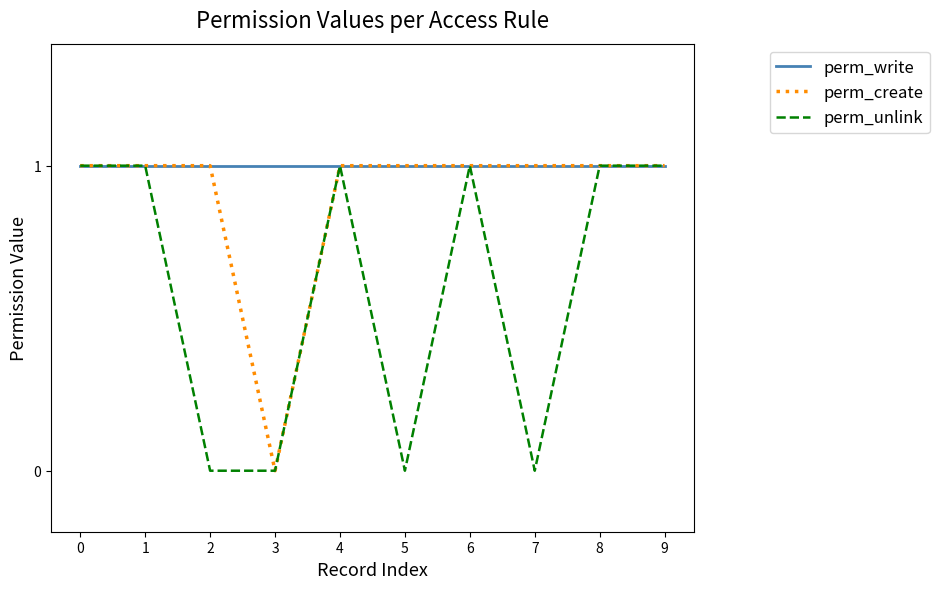

What is the difference between the maximum and second lowest values in the perm_unlink series?

1